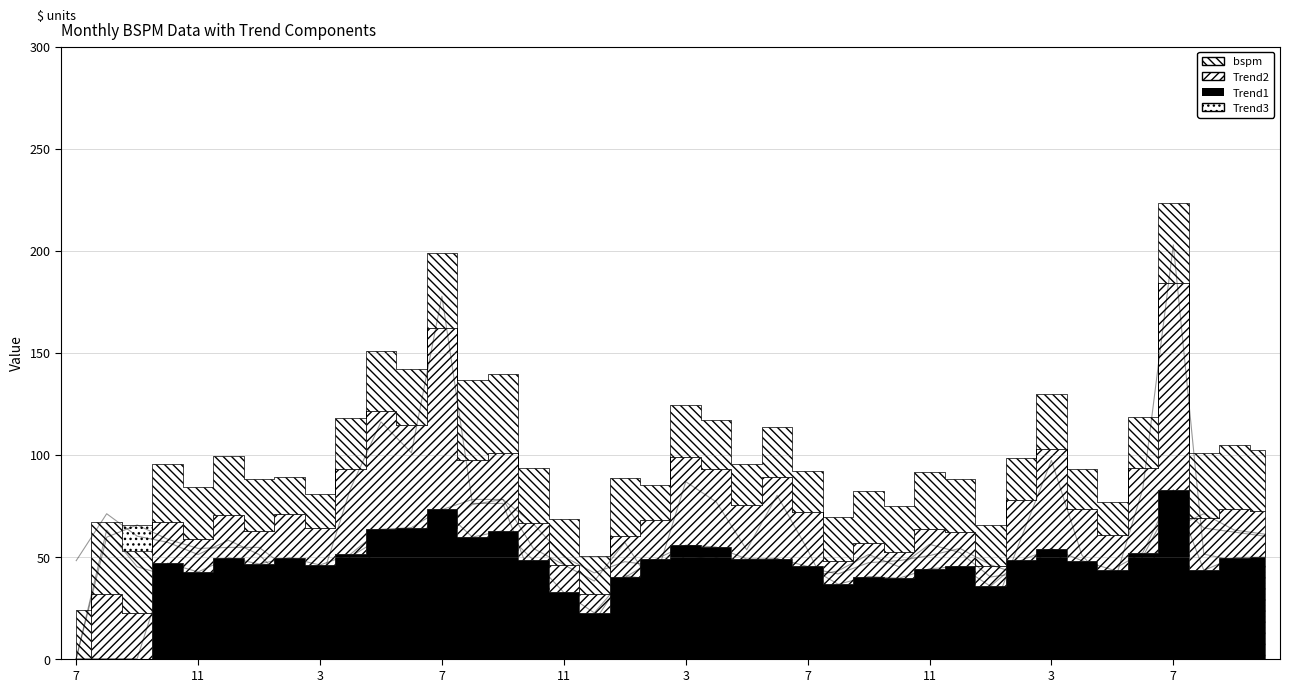

Which category has the highest value in the Trend2 series?

7